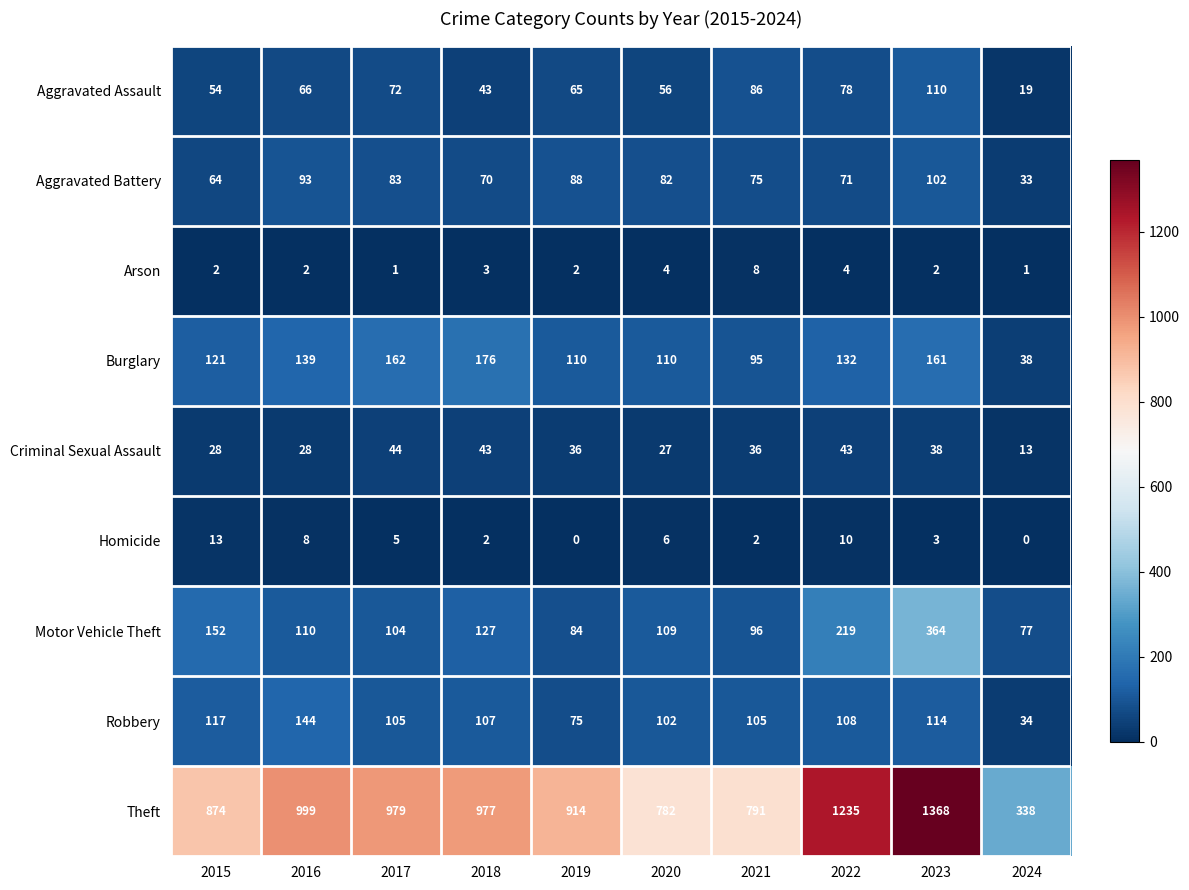

The value of Burglary at 2024 is 38. True or false?

True